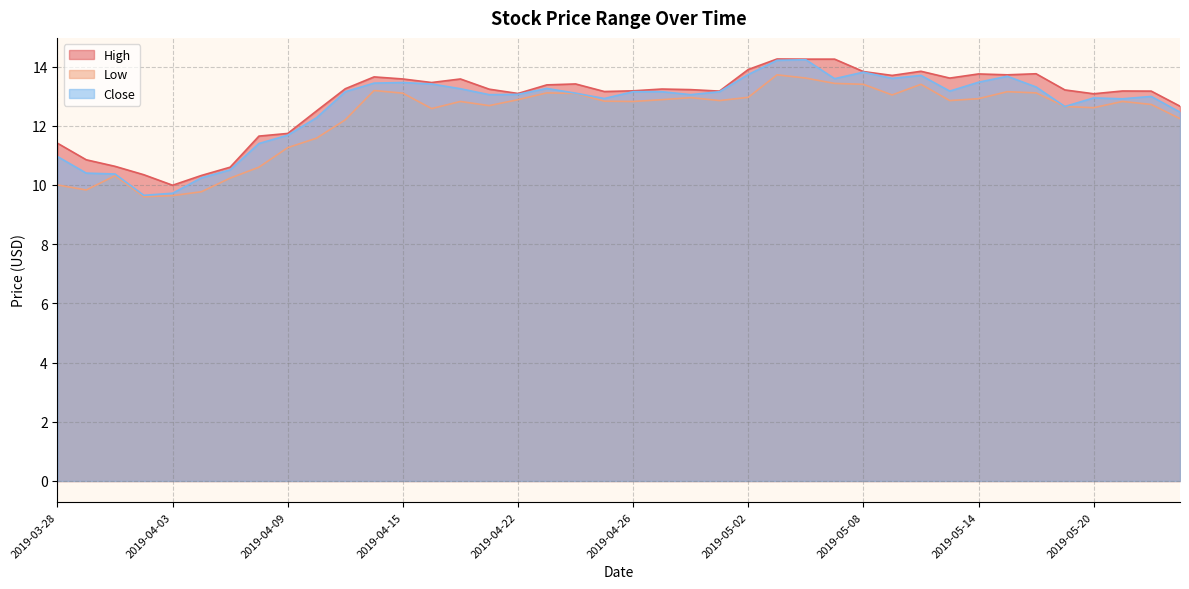

What is the sum of all Close values?

506.2